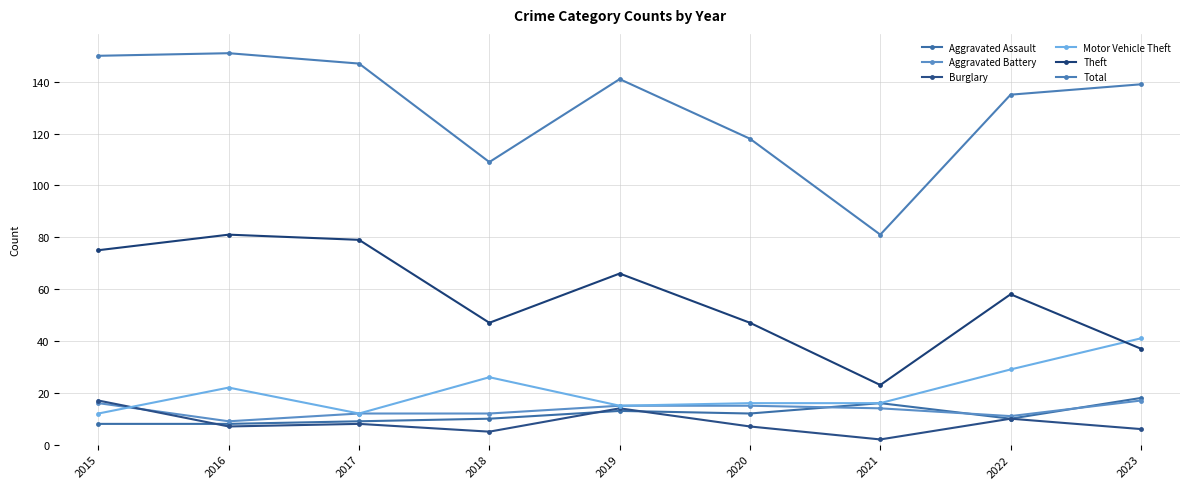

Which series has the largest total across all categories?

Total